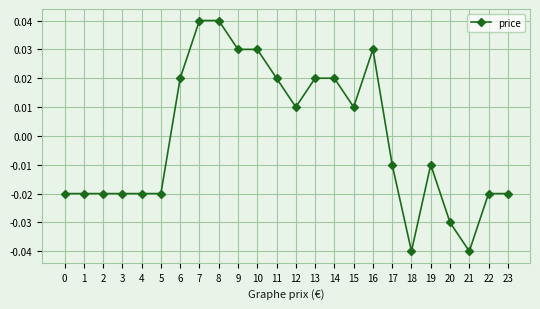

Between 21 and 6, which is larger?

6